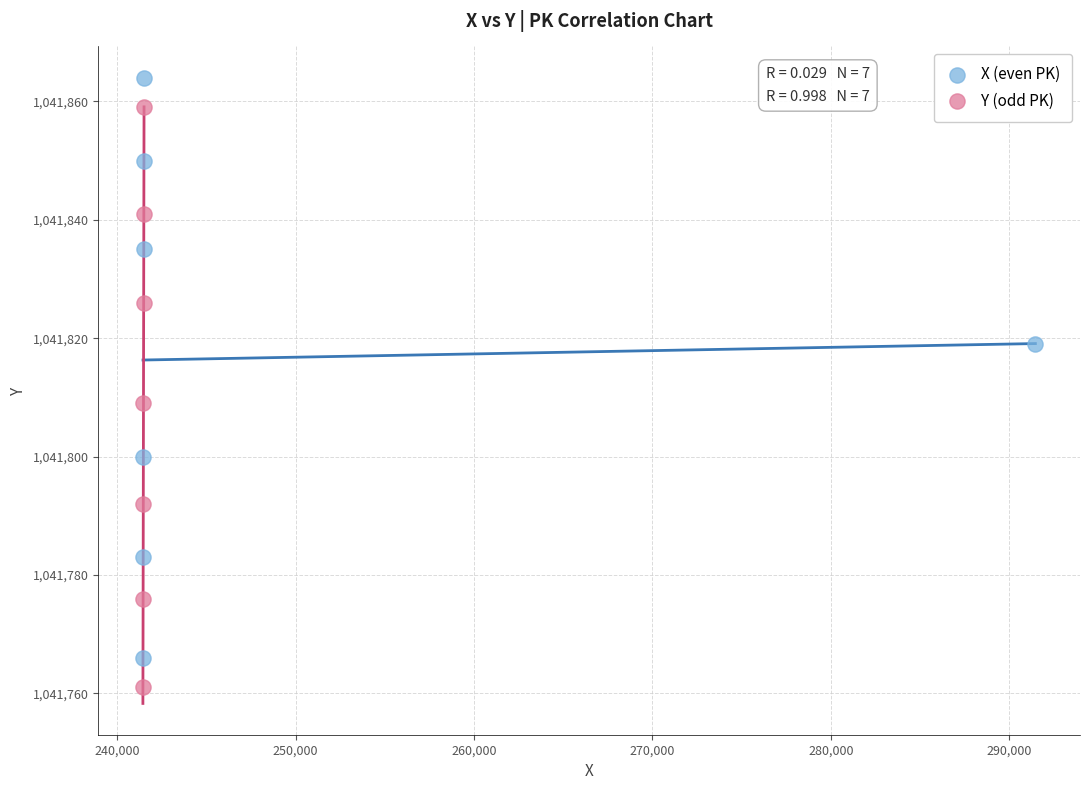

Which series contains the highest Y value?

X (even PK)